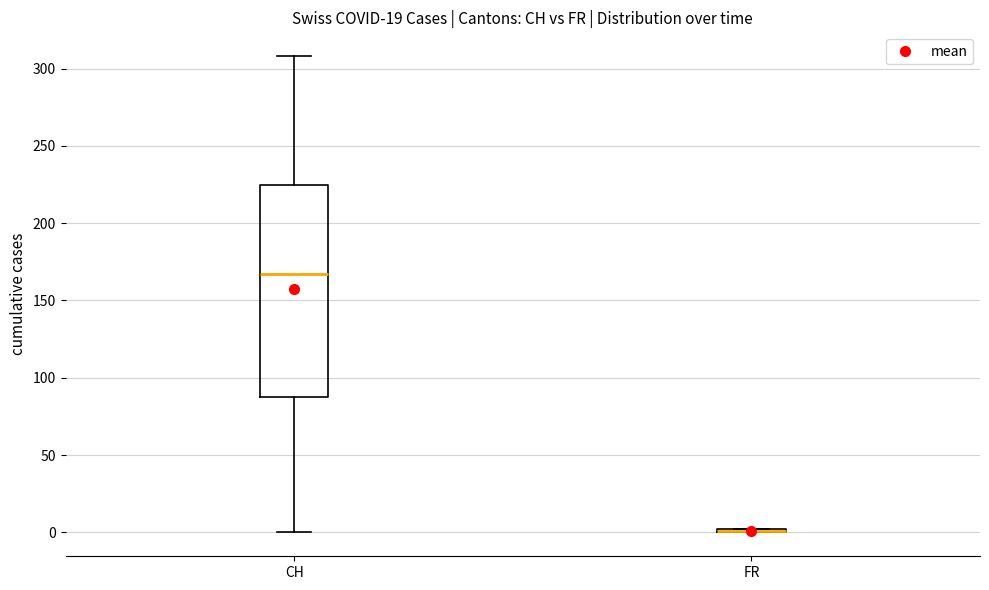

Reading left to right, transcribe this box plot: for each box, give where its median line is, the range the box spans, and where its two whiskers end, as read against the y-axis. The values are not printed on the chart, so give them approximately, as read against the axis.

CH: median 165, box 90 to 225, whiskers 0 to 310
FR: box collapsed to a line at 0, whiskers 0 to 0